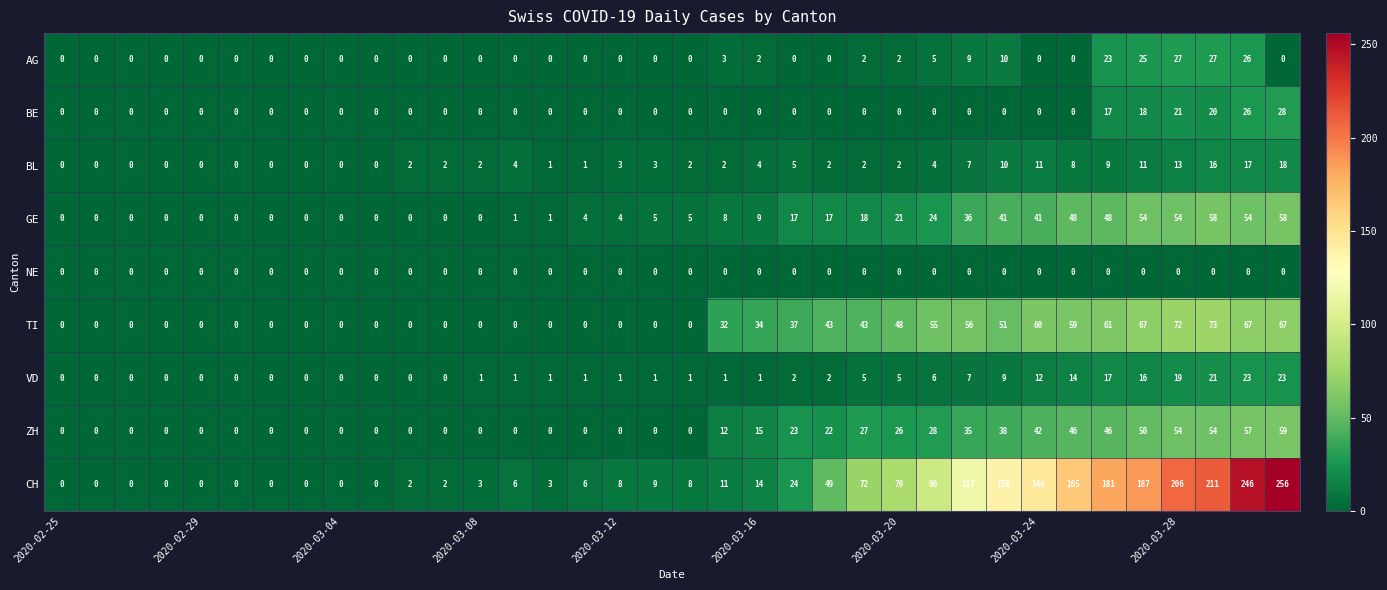

List the series in order of their peak value, lowest first.

NE, BL, VD, AG, BE, GE, ZH, TI, CH